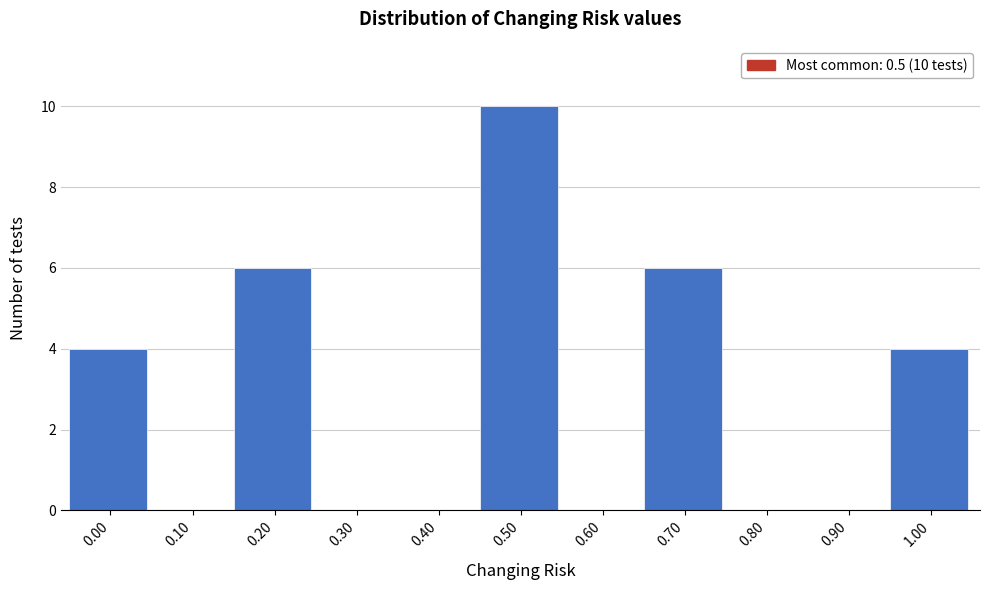

Reading left to right, what are all the values shown in this chart?

0.00=4	0.10=0	0.20=6	0.30=0	0.40=0	0.50=10	0.60=0	0.70=6	0.80=0	0.90=0	1.00=4